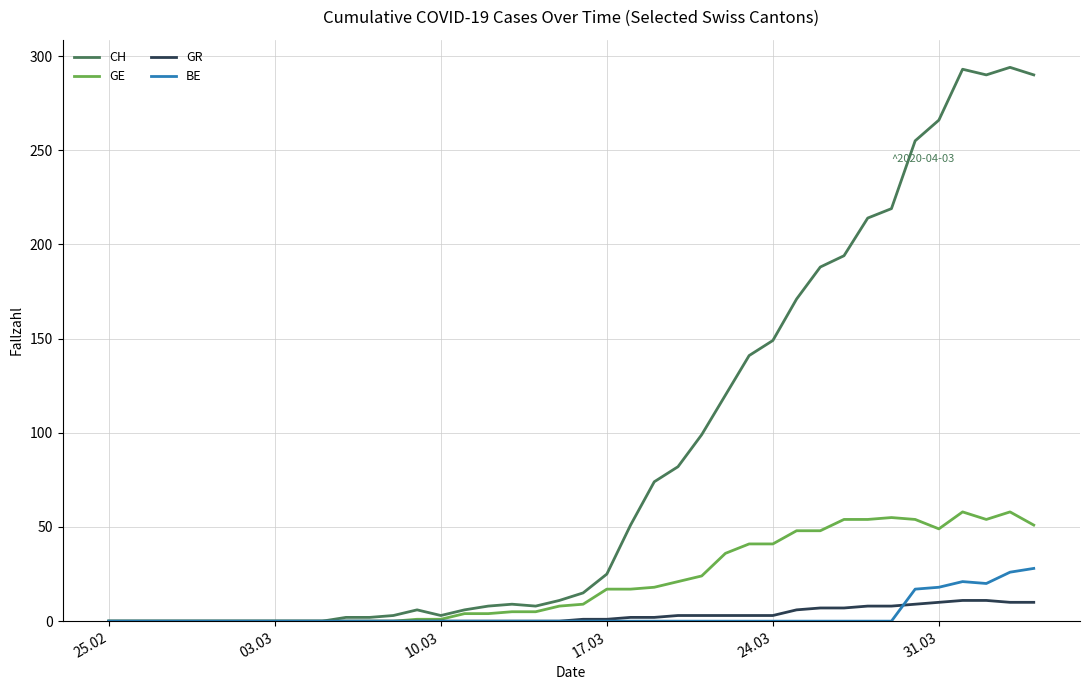

List the series in order of their peak value, highest first.

CH, GE, BE, GR